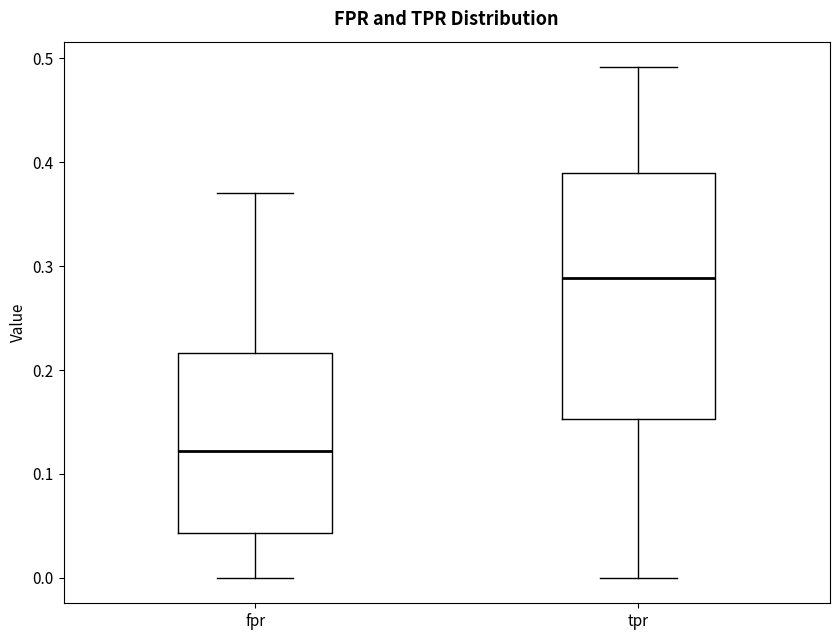

Where does the upper whisker of the box for tpr end on the y-axis? The values are not printed on the chart, so give them approximately, as read against the axis.

0.49